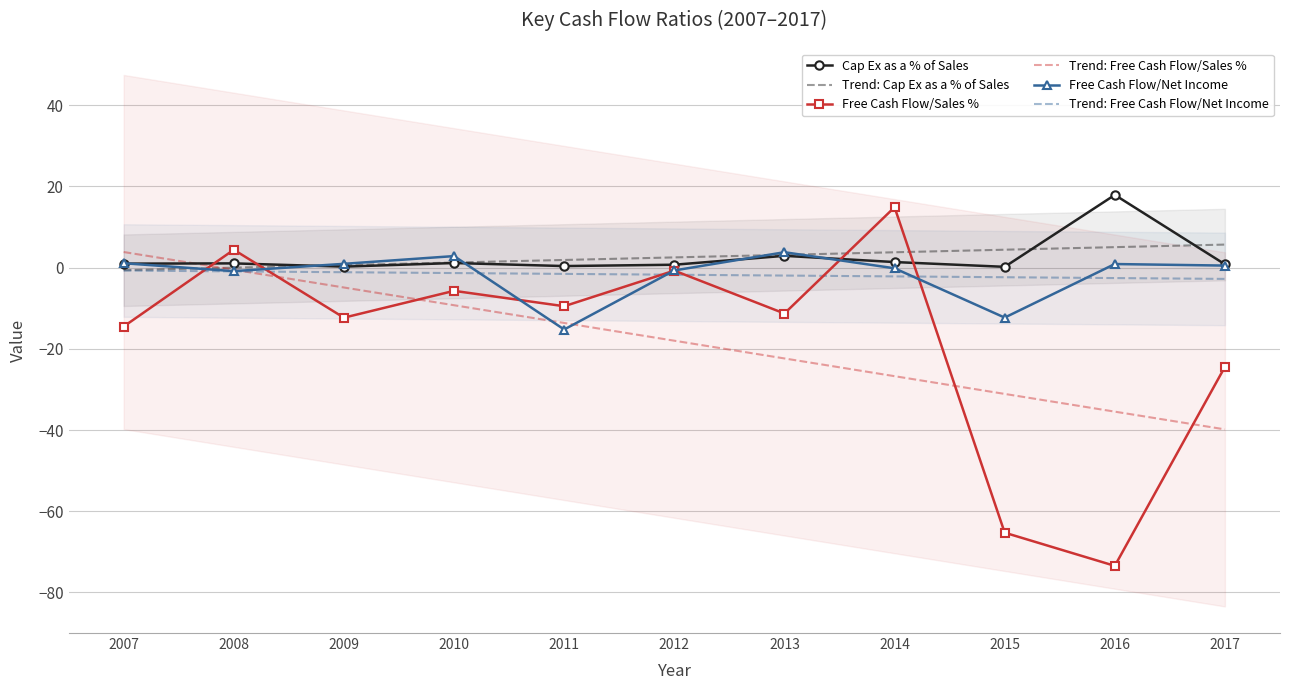

How many times do Trend: Cap Ex as a % of Sales and Trend: Free Cash Flow/Sales % cross each other?

1